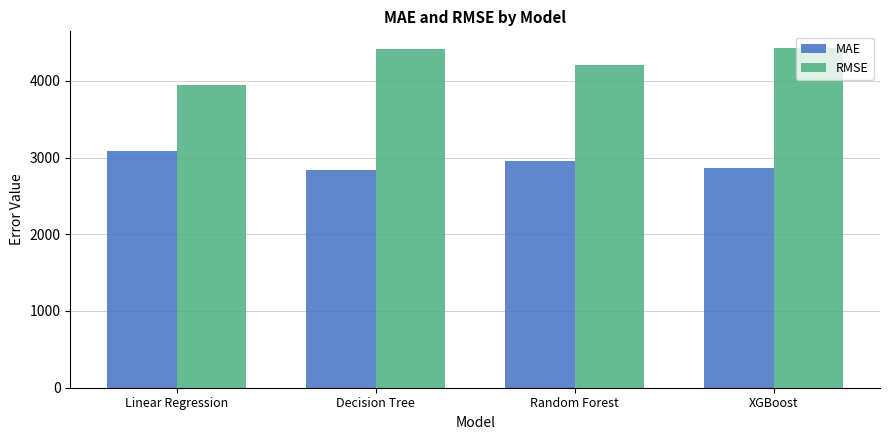

What position from the right is Decision Tree?

3